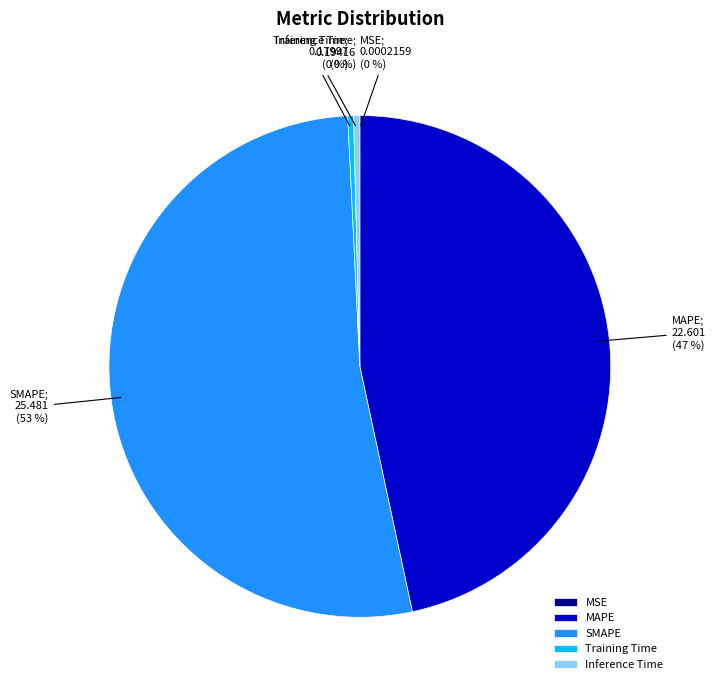

Does any single category account for the majority?

Yes